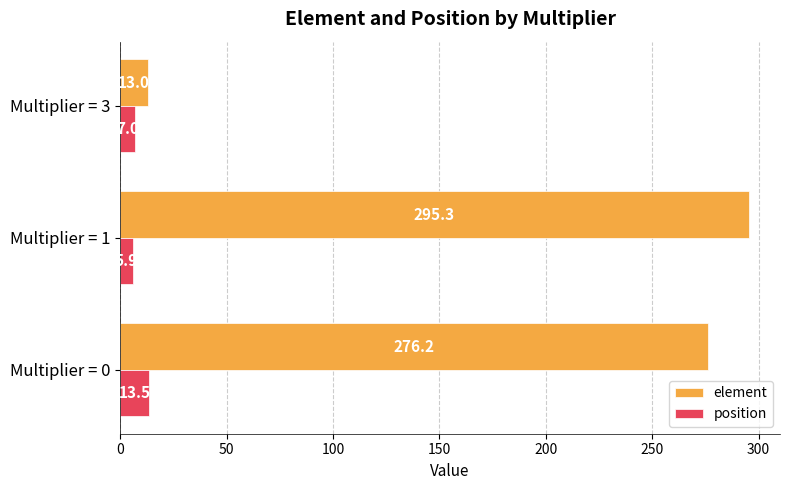

At which label does position reach its minimum?

Multiplier = 1